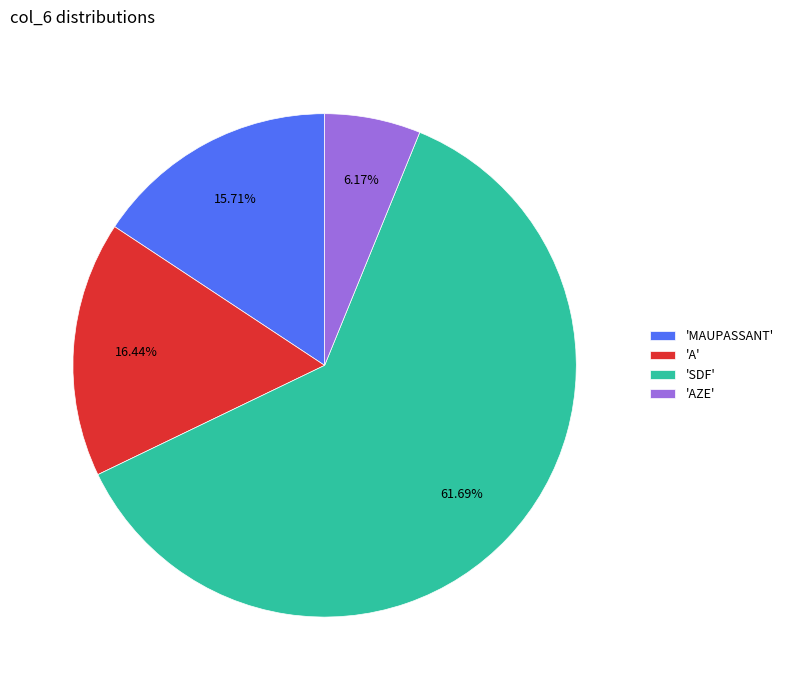

Do 'A' and 'SDF' together represent more than half of the pie?

Yes